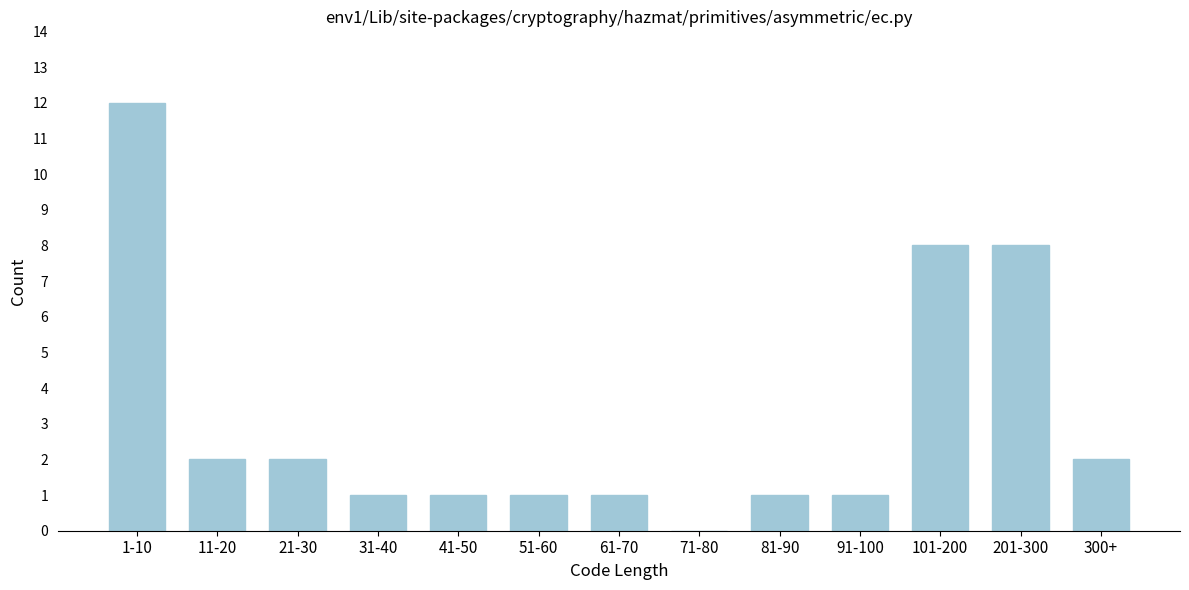

Reading left to right, transcribe all the data shown in this chart.

1-10=12	11-20=2	21-30=2	31-40=1	41-50=1	51-60=1	61-70=1	71-80=0	81-90=1	91-100=1	101-200=8	201-300=8	300+=2